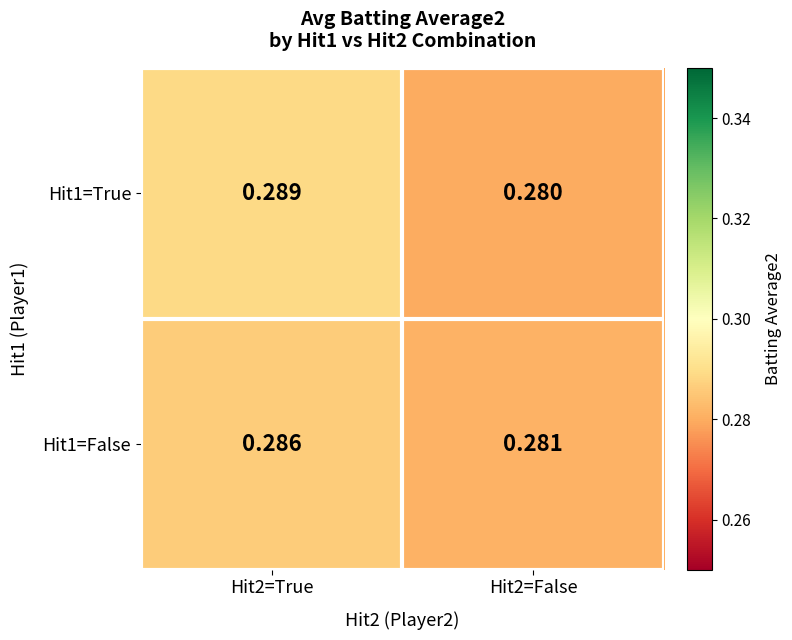

Reading left to right, list all the values displayed in this chart.

Hit1=True: Hit2=True=0.3	Hit2=False=0.3
Hit1=False: Hit2=True=0.3	Hit2=False=0.3